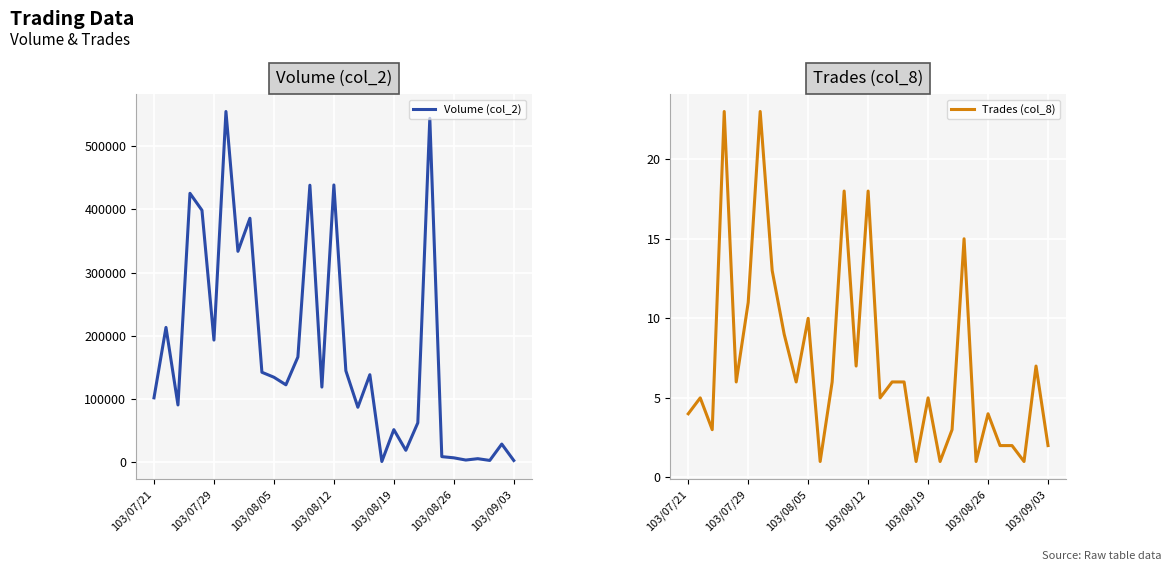

In Volume (col_2), how many points are higher than both neighbors (excluding endpoints)?

11